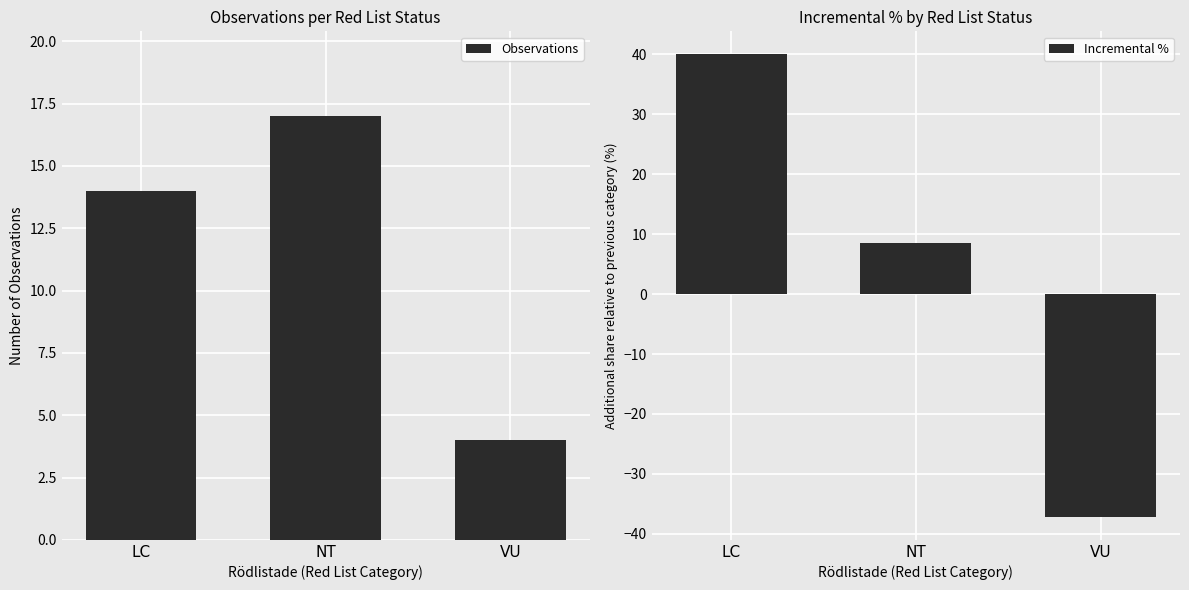

What is the lowest value of the Incremental % series?

-37.1